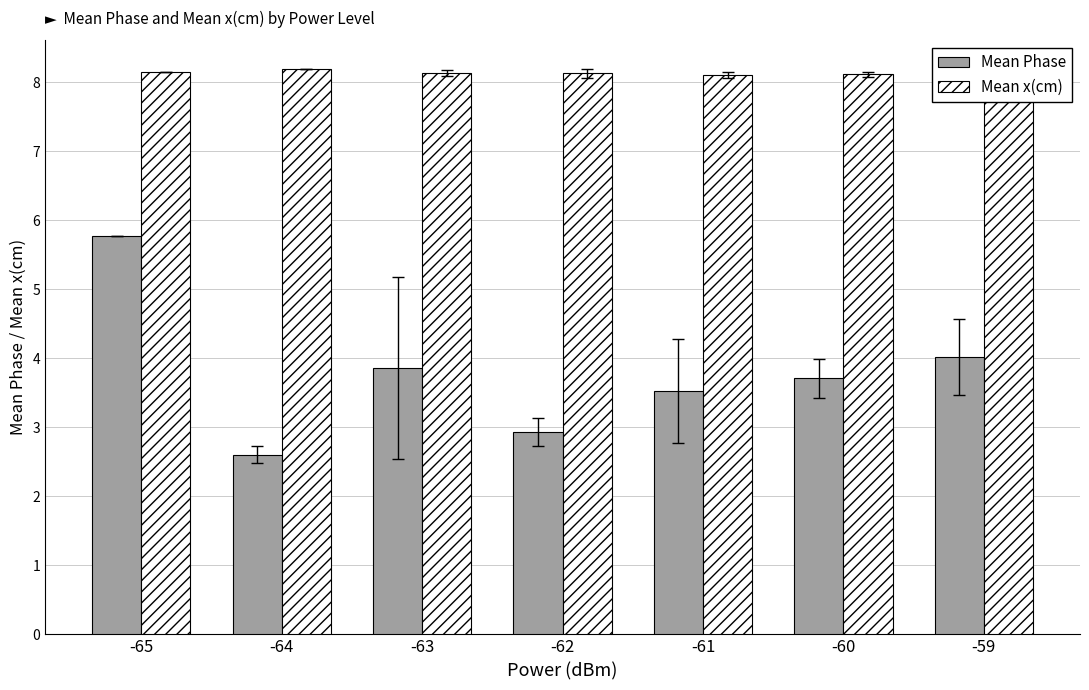

What value does the Mean x(cm) series have at -64?

8.2